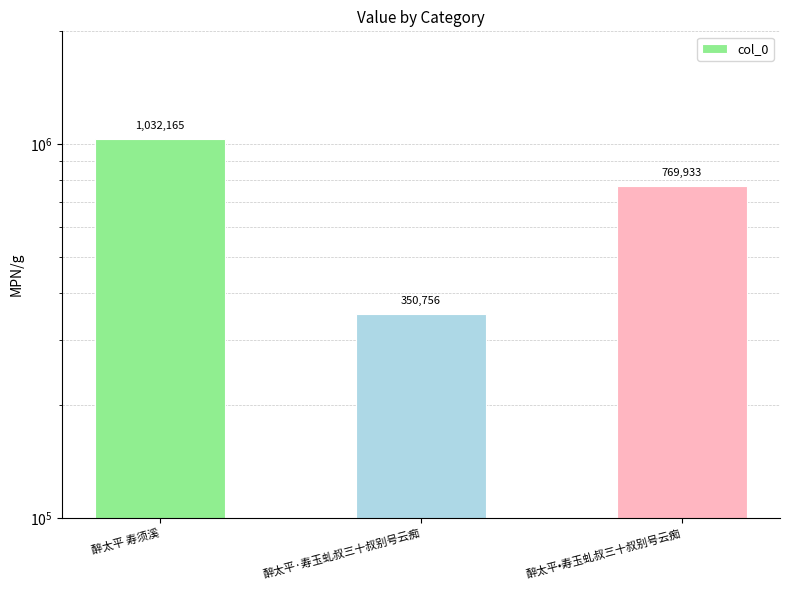

At which category does the chart reach its minimum across all series?

醉太平·寿玉虬叔三十叔别号云痴